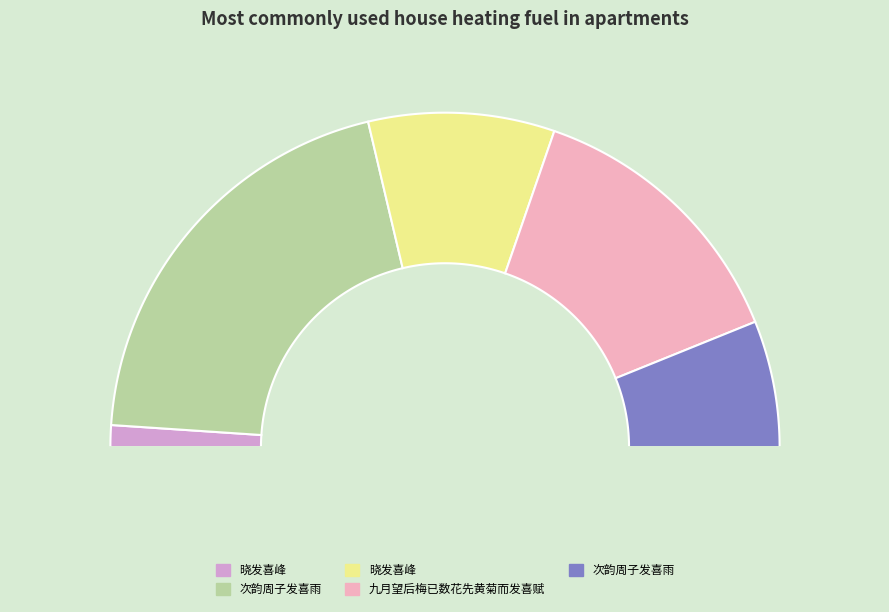

What is the total percentage of 晓发喜峰 and 九月望后梅已数花先黄菊而发喜赋?

45.1%